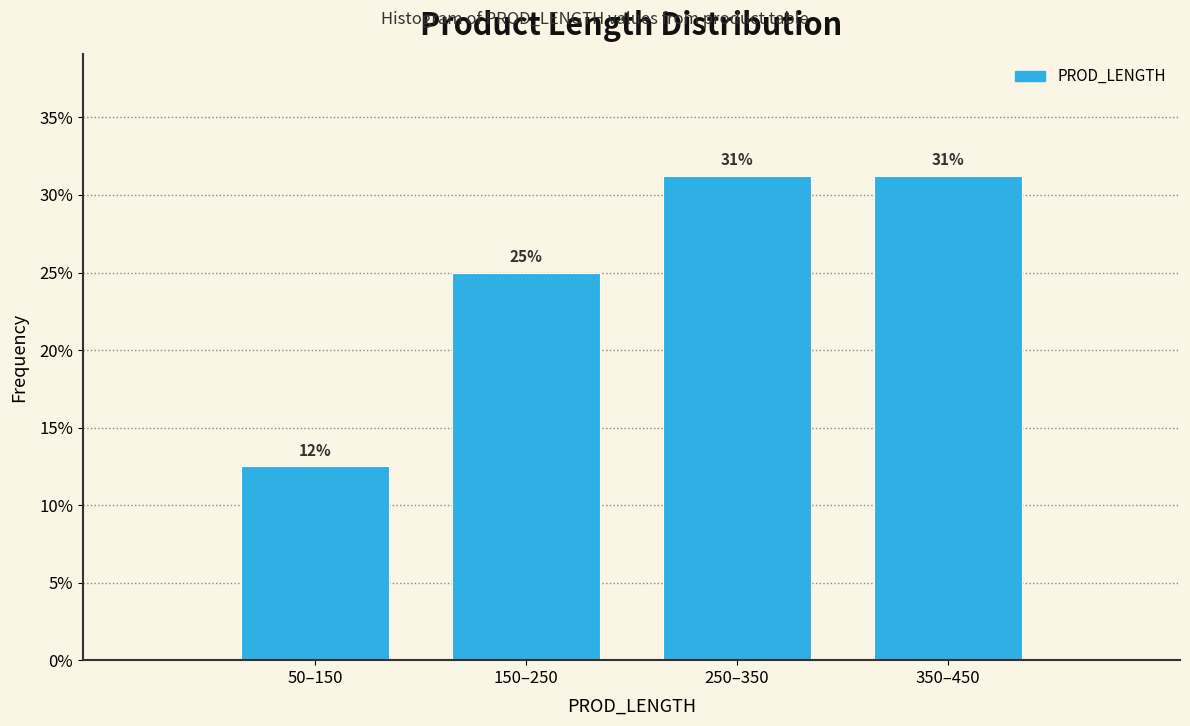

Does the chart contain any negative values?

No